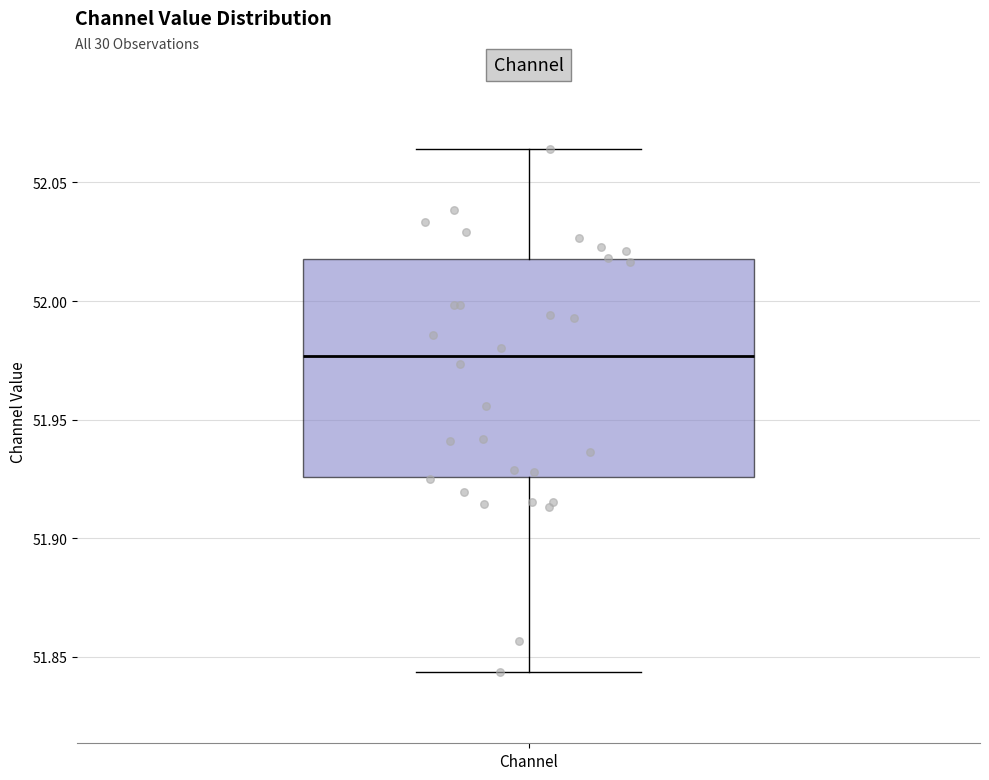

Where is the upper edge of the box for Channel on the y-axis? The values are not printed on the chart, so give them approximately, as read against the axis.

52.020